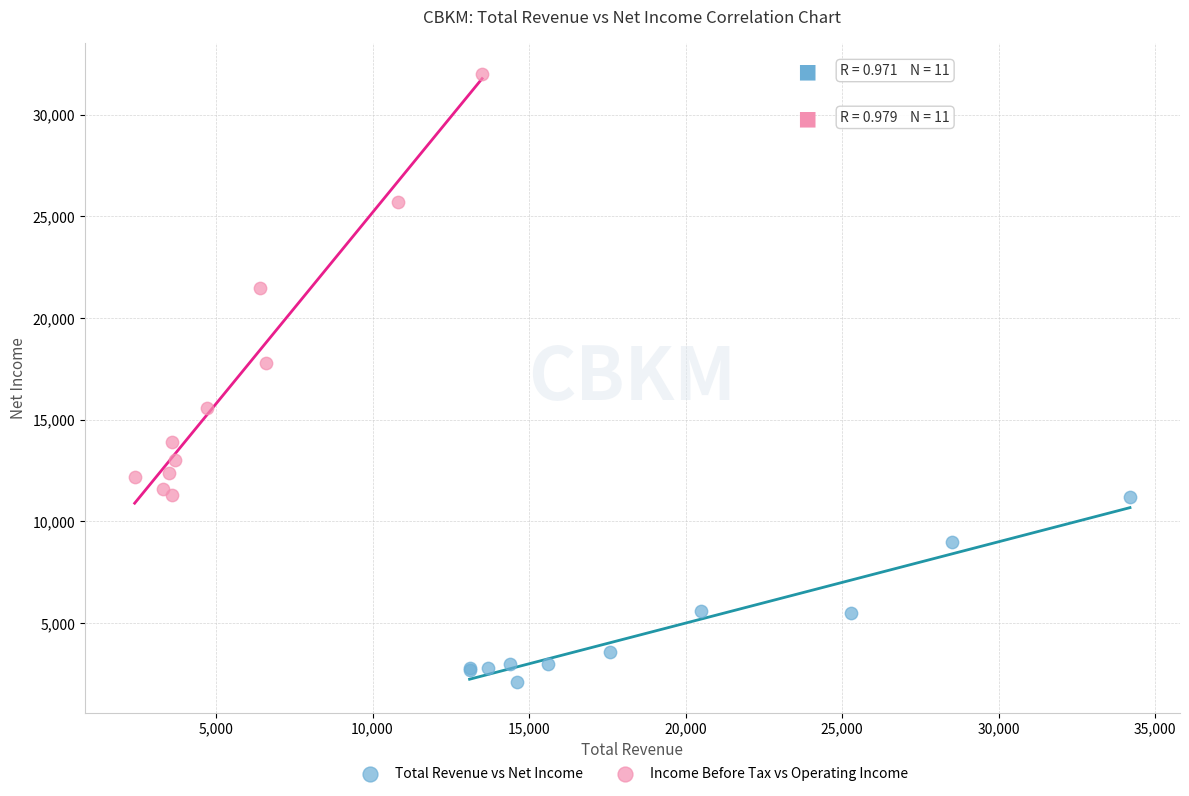

What are all the series names shown in the legend?

Total Revenue vs Net Income, Income Before Tax vs Operating Income